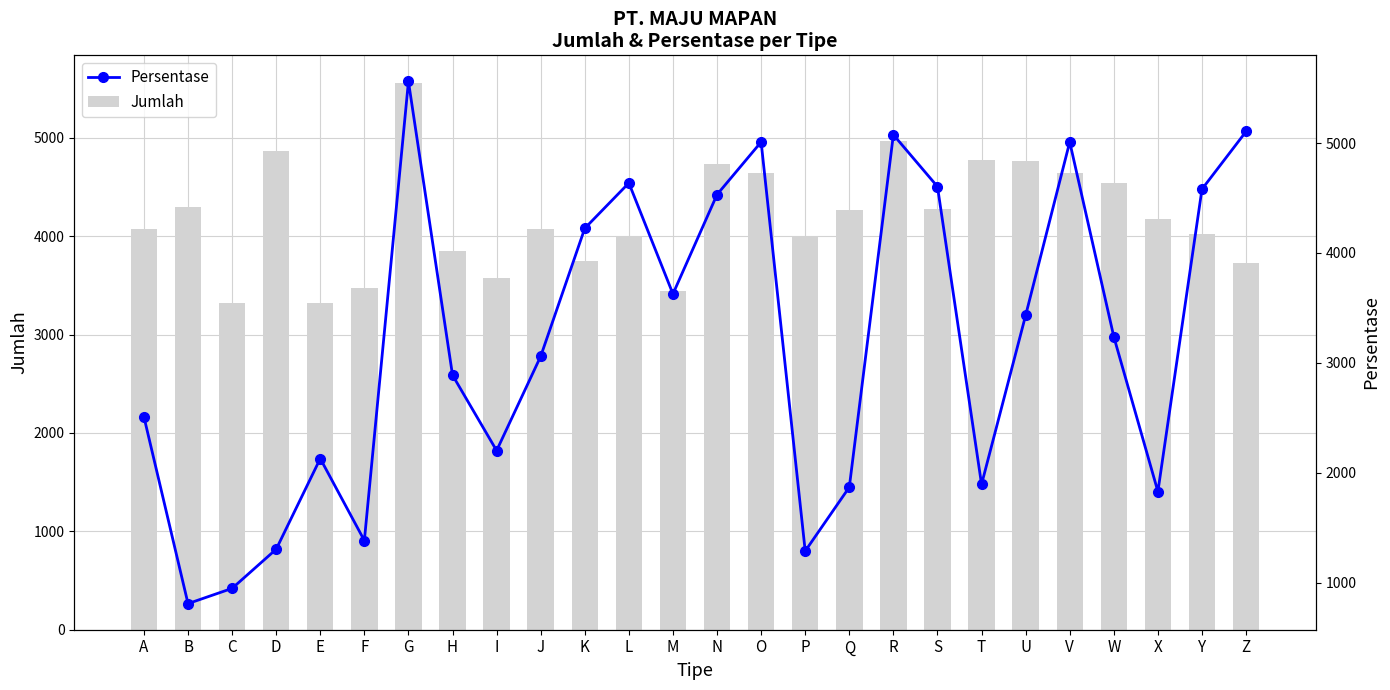

Reading left to right, list all the values displayed in this chart.

Jumlah: A=4078.0	B=4301.0	C=3318.0	D=4870.0	E=3320.0	F=3477.0	G=5561.0	H=3847.0	I=3572.0	J=4077.0	K=3752.0	L=4005.0	M=3442.0	N=4730.0	O=4640.0	P=4003.0	Q=4265.0	R=4964.0	S=4275.0	T=4770.0	U=4769.0	V=4646.0	W=4537.0	X=4175.0	Y=4021.0	Z=3725.0
Persentase: A=2508.2	B=808.6	C=947.2	D=1303.6	E=2128.7	F=1382.8	G=5561.0	H=2887.8	I=2201.3	J=3059.4	K=4224.4	L=4636.9	M=3627.0	N=4531.3	O=5009.9	P=1287.1	Q=1868.0	R=5075.9	S=4603.9	T=1894.4	U=3432.3	V=5009.9	W=3237.6	X=1828.4	Y=4580.8	Z=5105.6